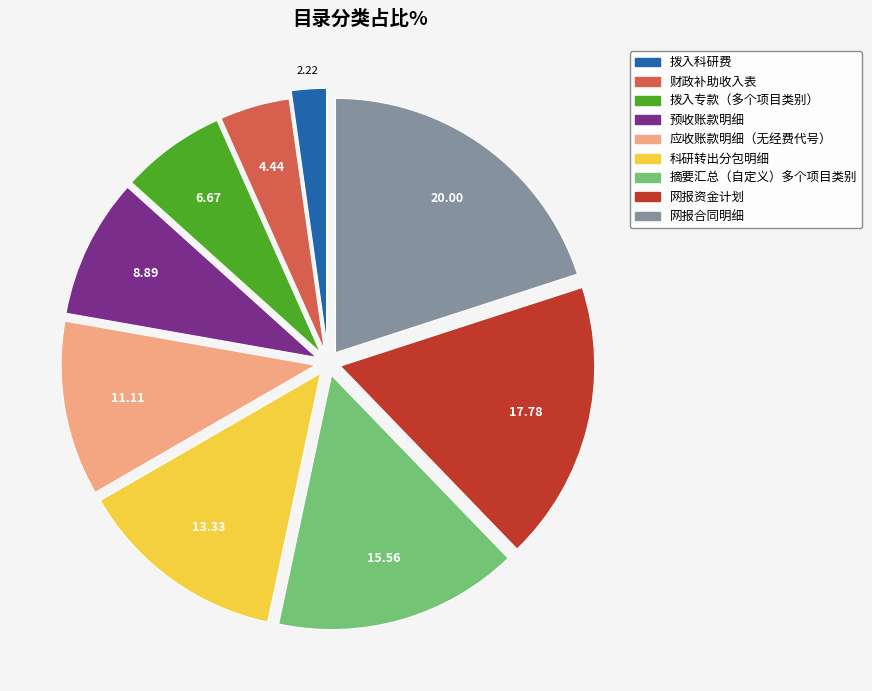

Do 网报合同明细 and 应收账款明细（无经费代号） together represent more than half of the pie?

No